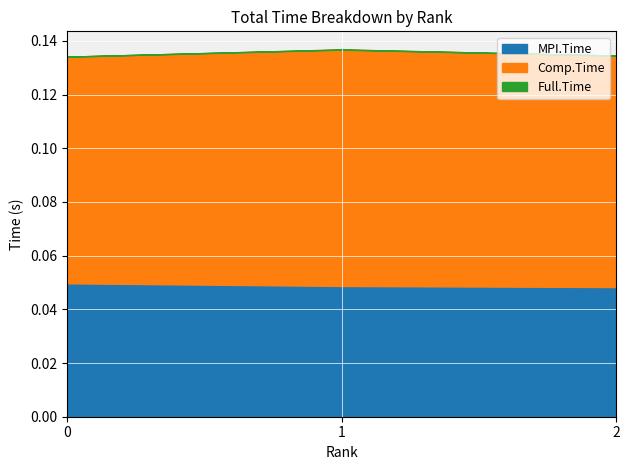

At how many categories does at least one series exceed 0?

3